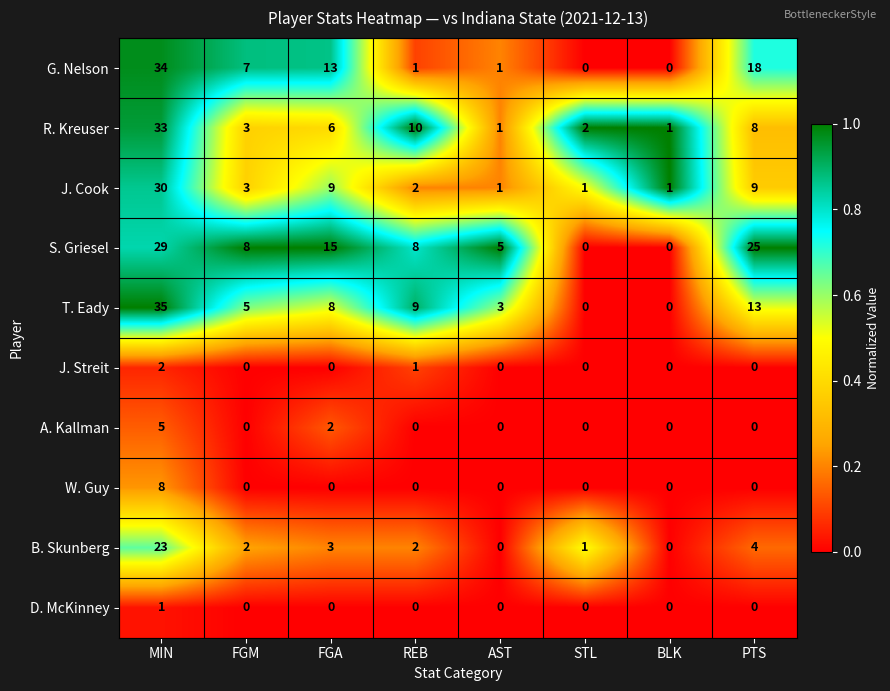

What is the sum of all W. Guy values?

8